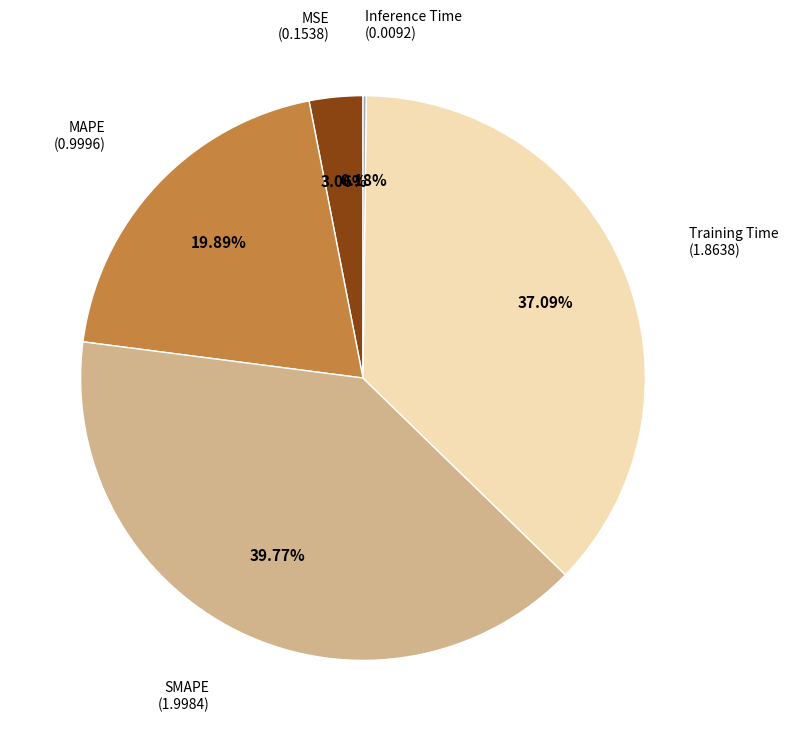

What is the largest slice in the pie chart?

SMAPE